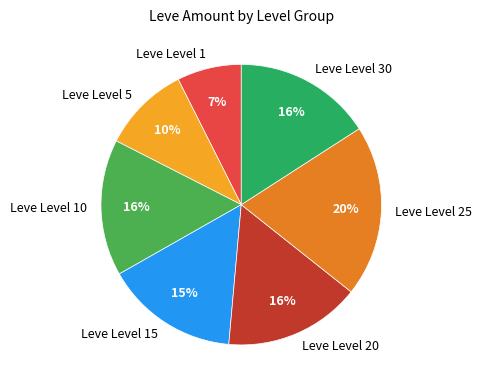

Which has a higher value, Leve Level 1 or Leve Level 30?

Leve Level 30